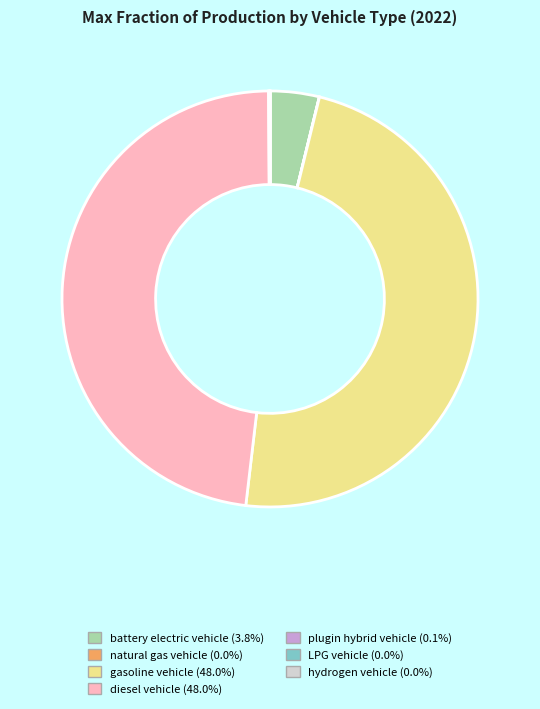

Is there any slice that represents more than half of the pie?

No